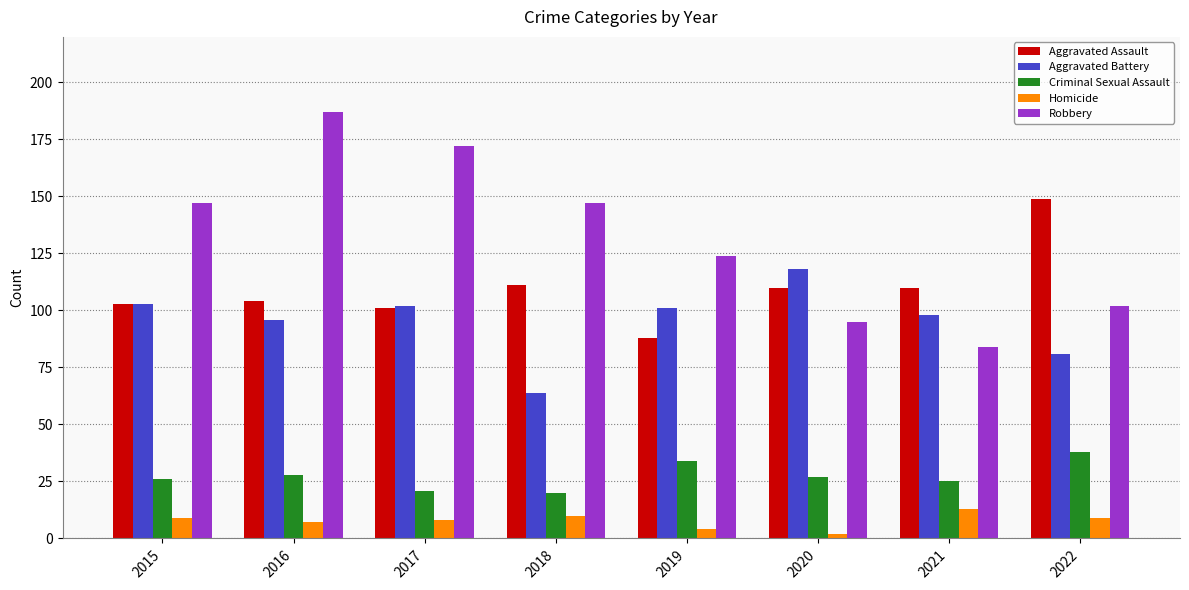

Rank the series at 2021 from lowest to highest value.

Homicide, Criminal Sexual Assault, Robbery, Aggravated Battery, Aggravated Assault